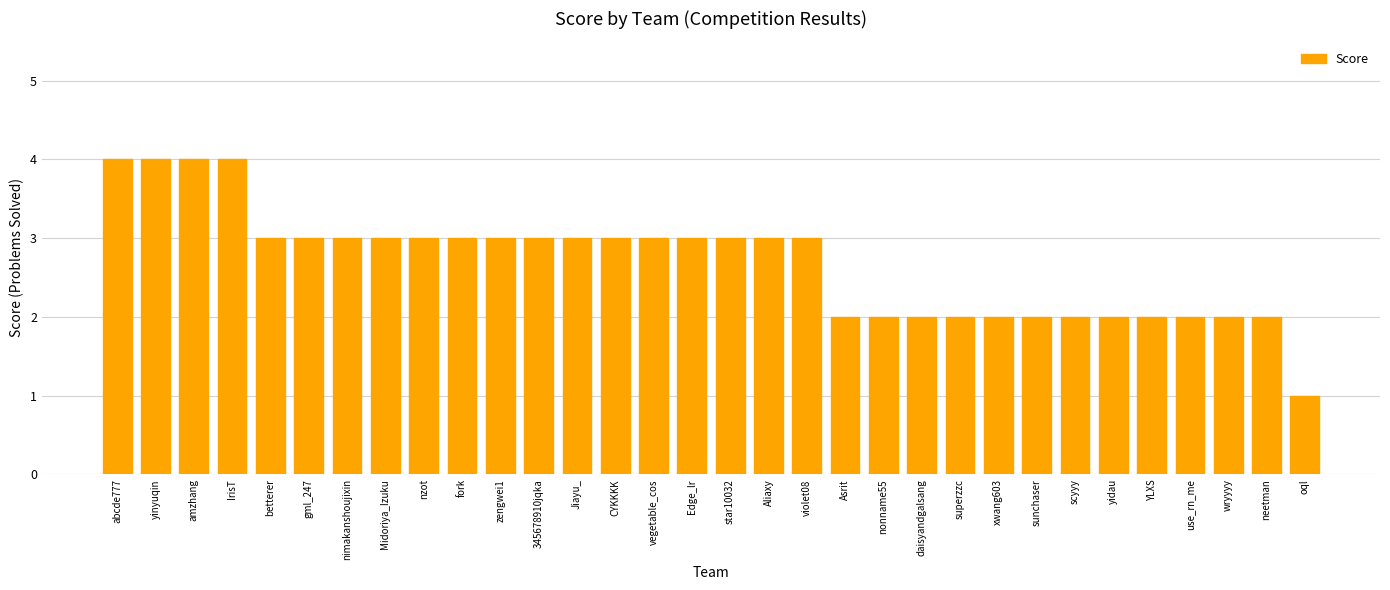

What is the label of the 5th bar from the left?

betterer